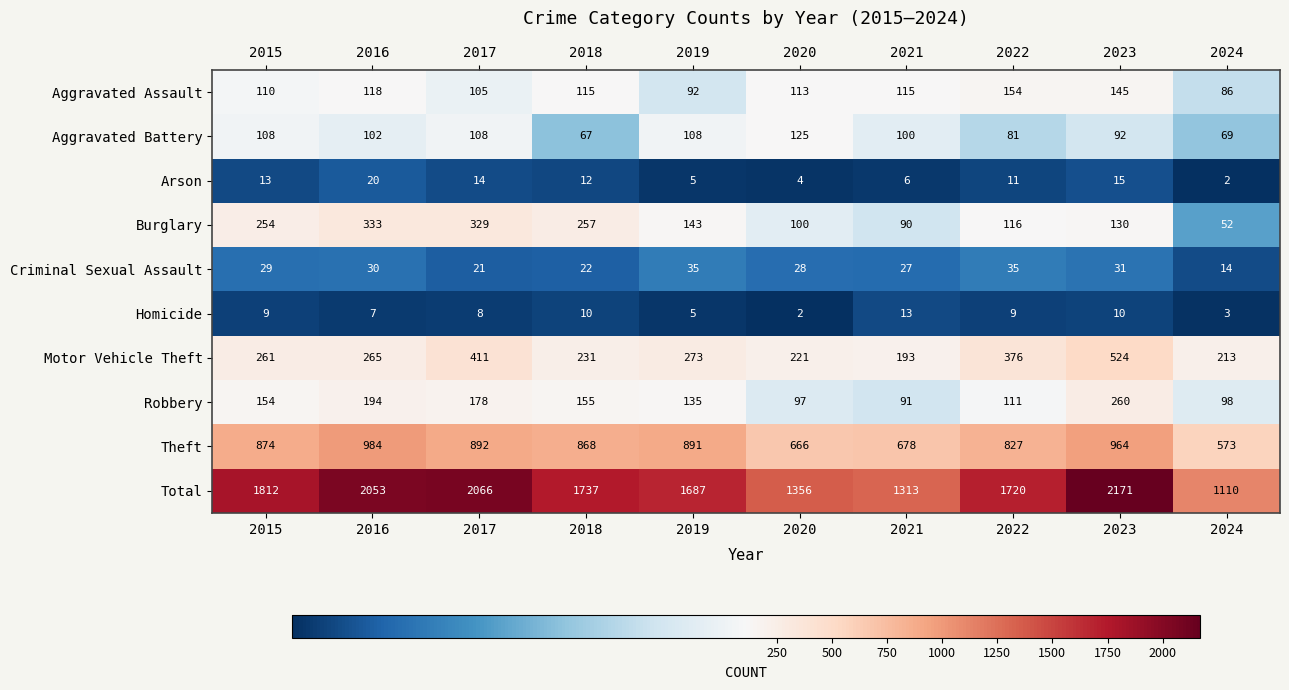

At 2017, list the series in order from smallest to largest.

Homicide, Arson, Criminal Sexual Assault, Aggravated Assault, Aggravated Battery, Robbery, Burglary, Motor Vehicle Theft, Theft, Total